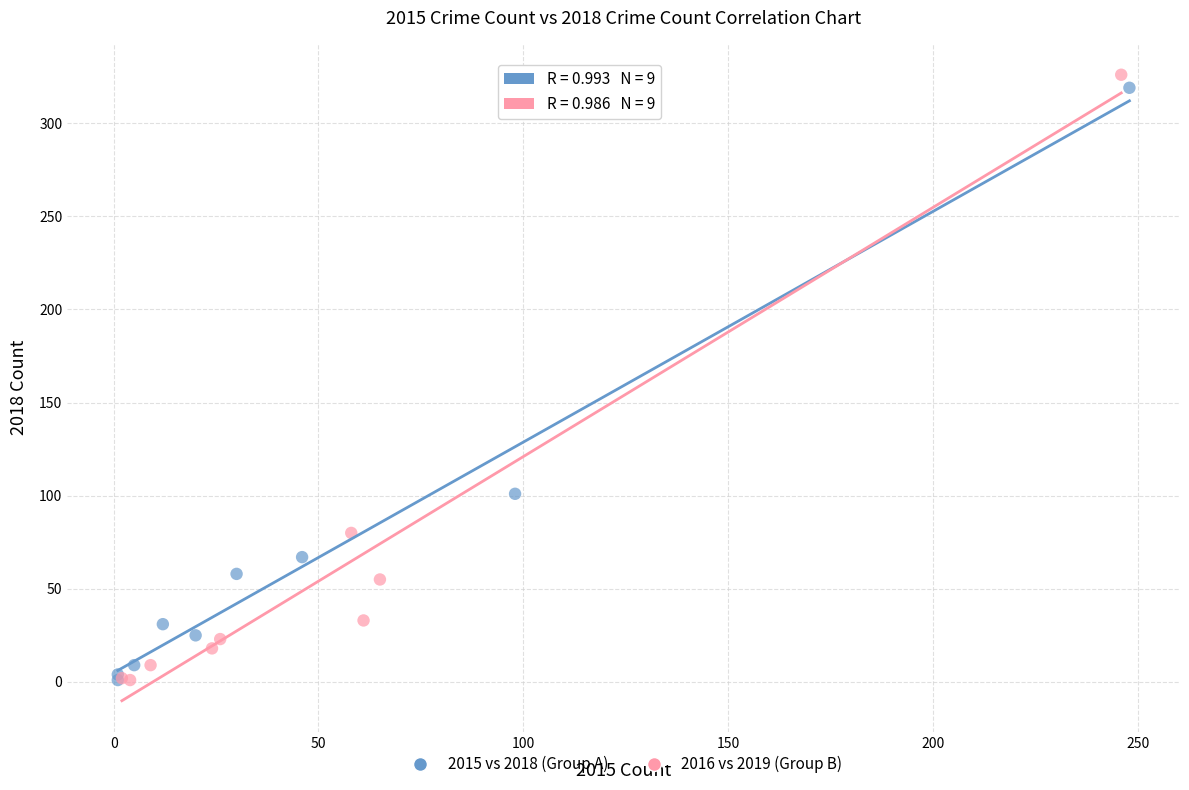

What are all the series names shown in the legend?

2015 vs 2018 (Group A), 2016 vs 2019 (Group B)